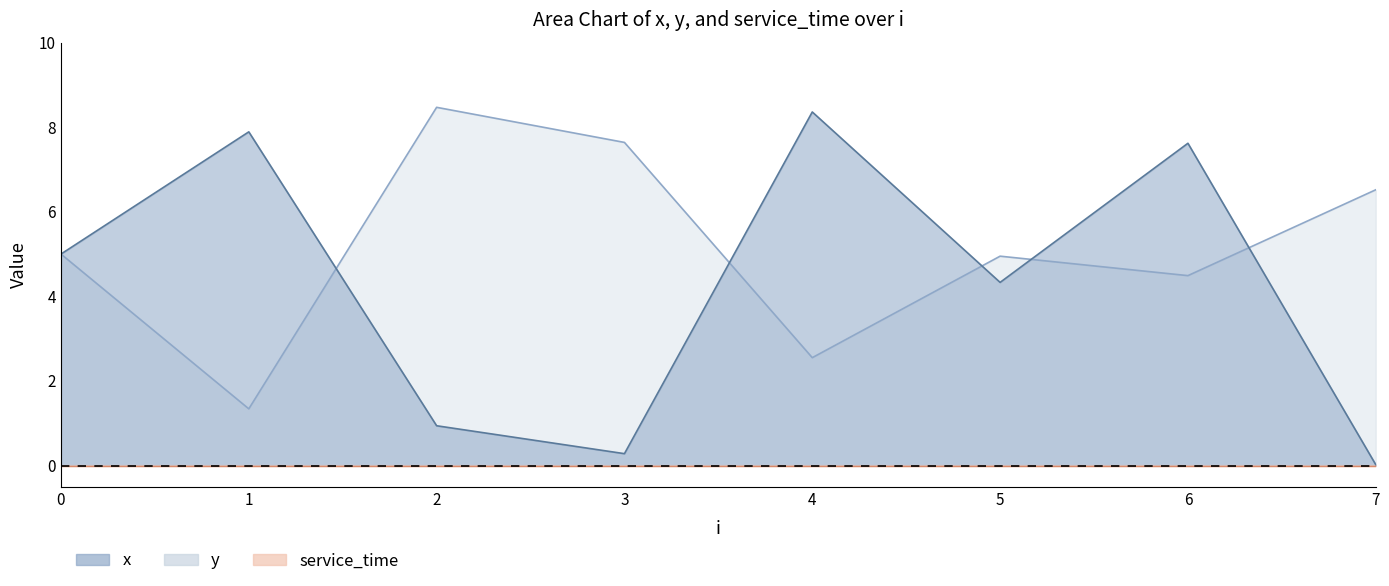

Where does the y series first go above 5?

2